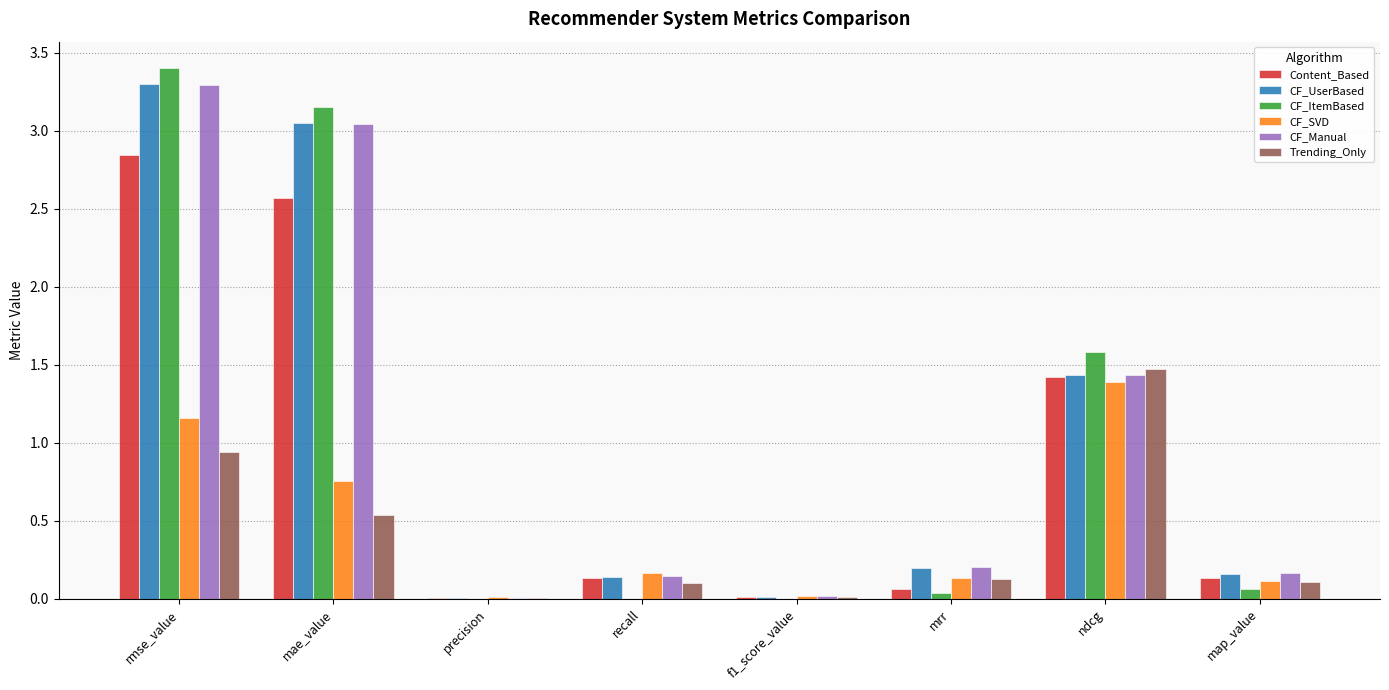

The value of CF_UserBased at f1_score_value is 0.0. True or false?

True